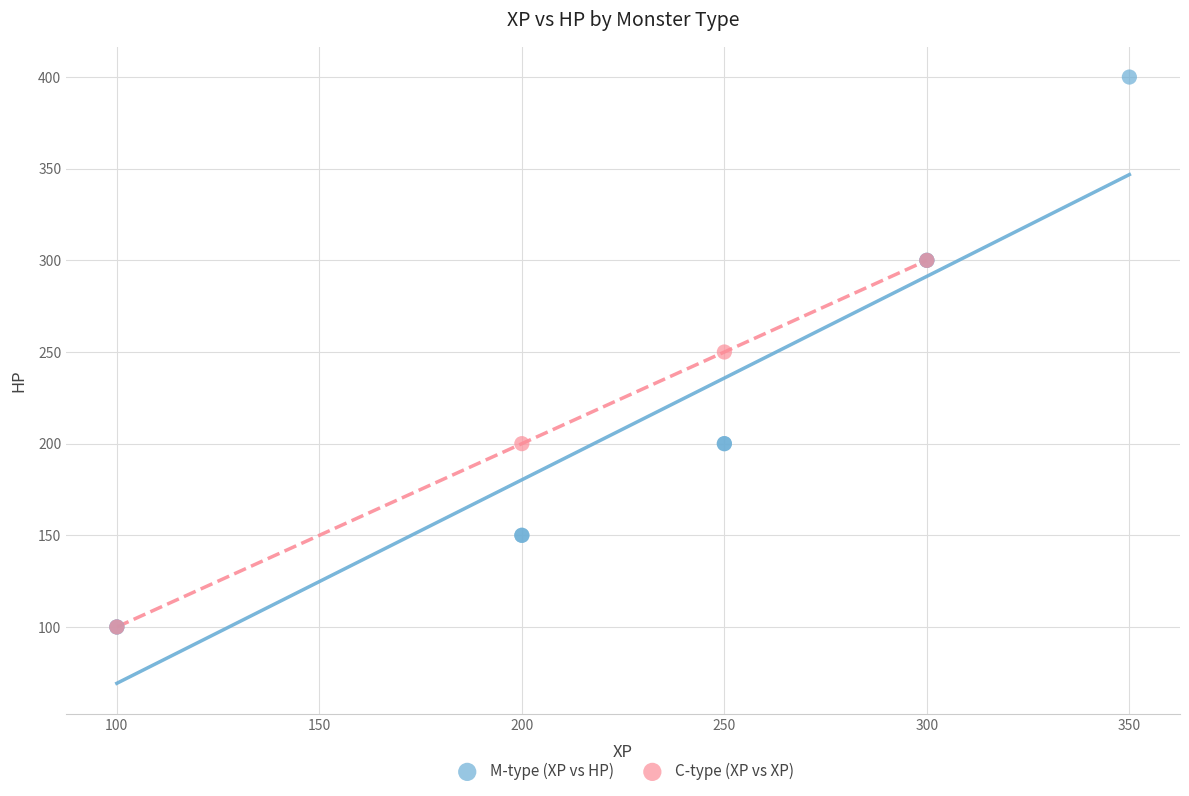

Which series reaches the maximum Y coordinate?

M-type (XP vs HP)